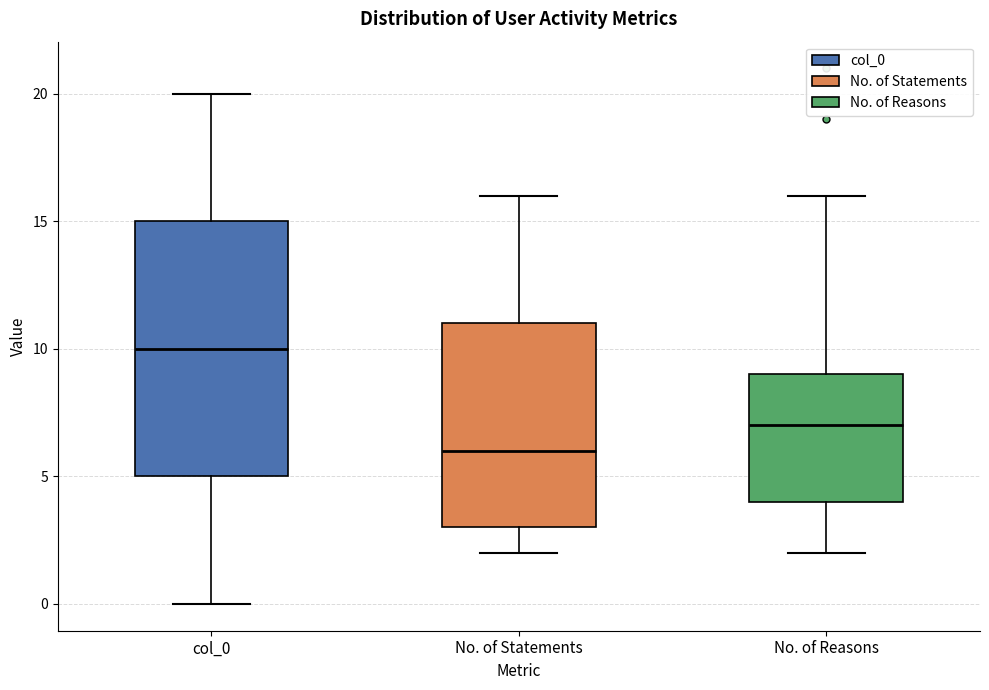

Where does the lower whisker of the box for col_0 end on the y-axis? The values are not printed on the chart, so give them approximately, as read against the axis.

0